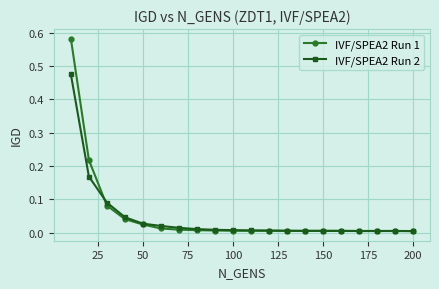

Does the chart display data point markers on the line(s)?

Yes